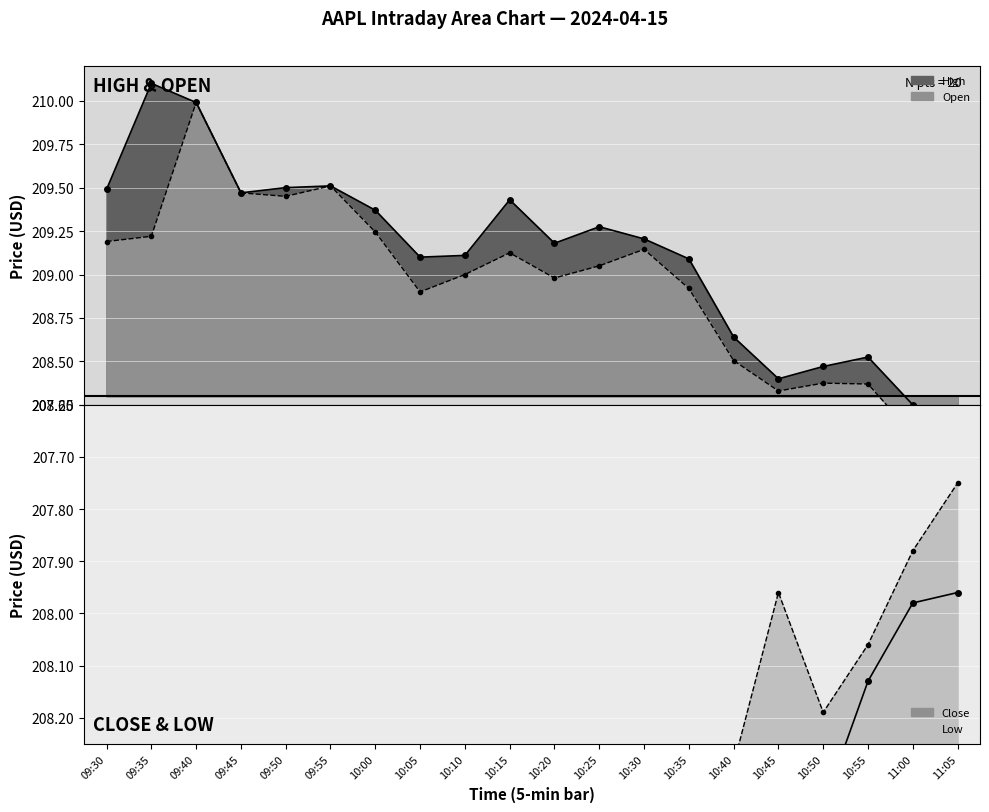

What are all the series names shown in the legend?

High, Open, Close, Low